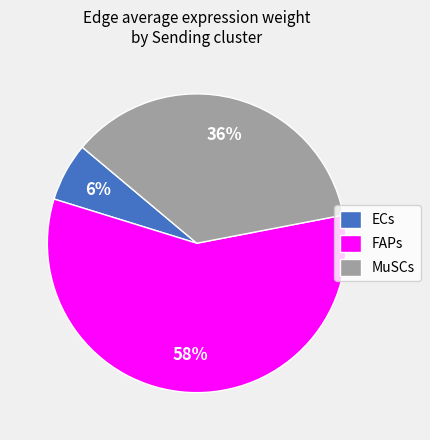

Is MuSCs the majority of the pie?

No